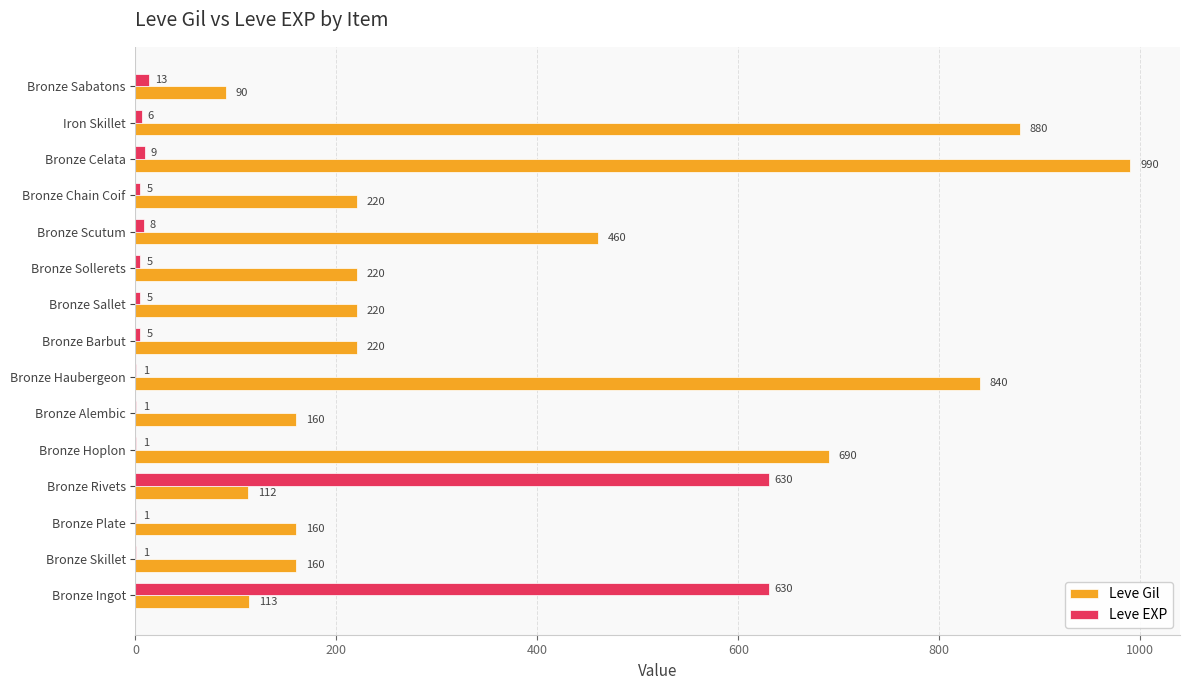

Which series changed the most between Bronze Plate and Bronze Haubergeon?

Leve Gil